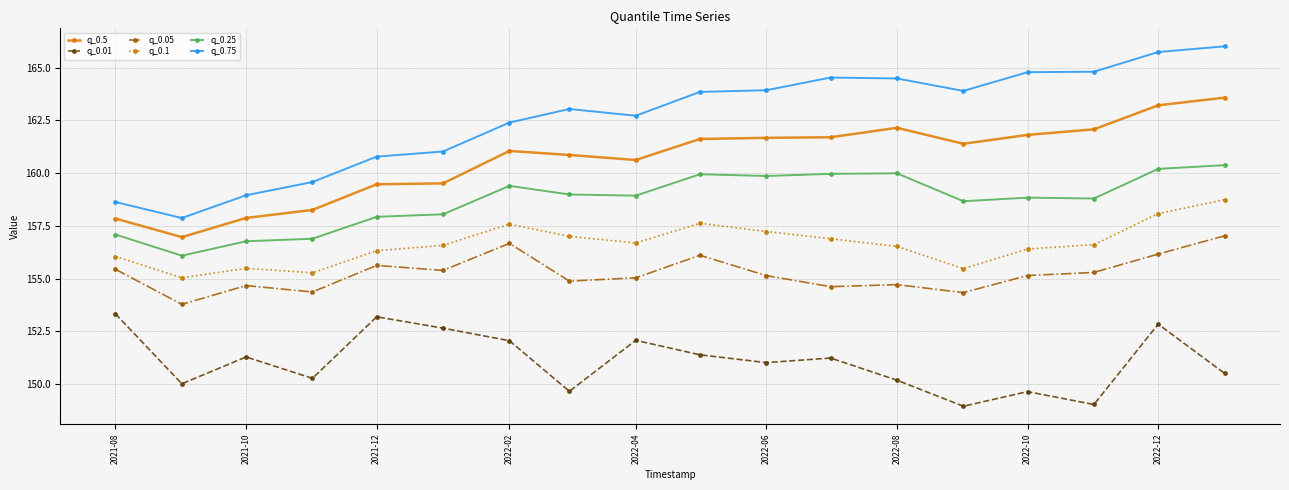

Rank the series by their maximum value, from lowest to highest.

q_0.01, q_0.05, q_0.1, q_0.25, q_0.5, q_0.75